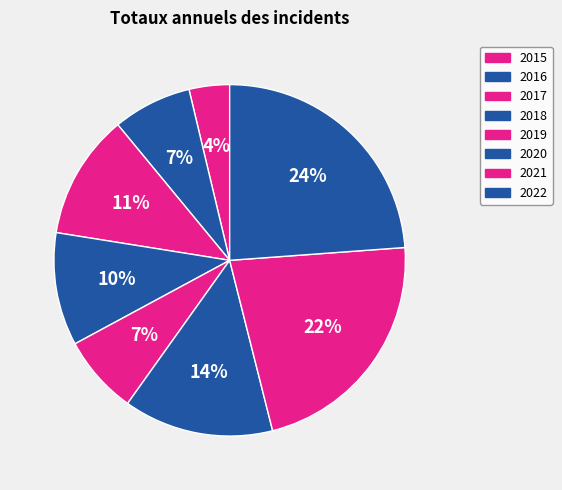

To the nearest percent, what is the difference between the 2021 and 2018 slice percentages?

12%